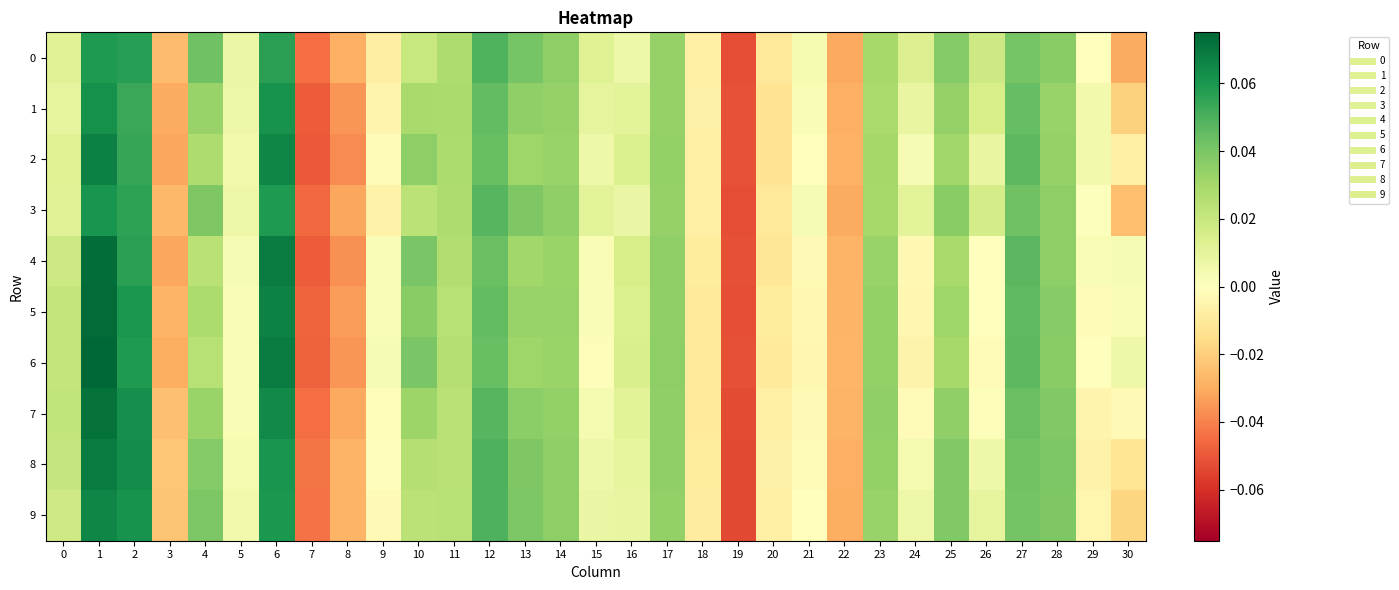

At 27, list the series in order from smallest to largest.

0, 9, 8, 3, 7, 1, 5, 2, 6, 4